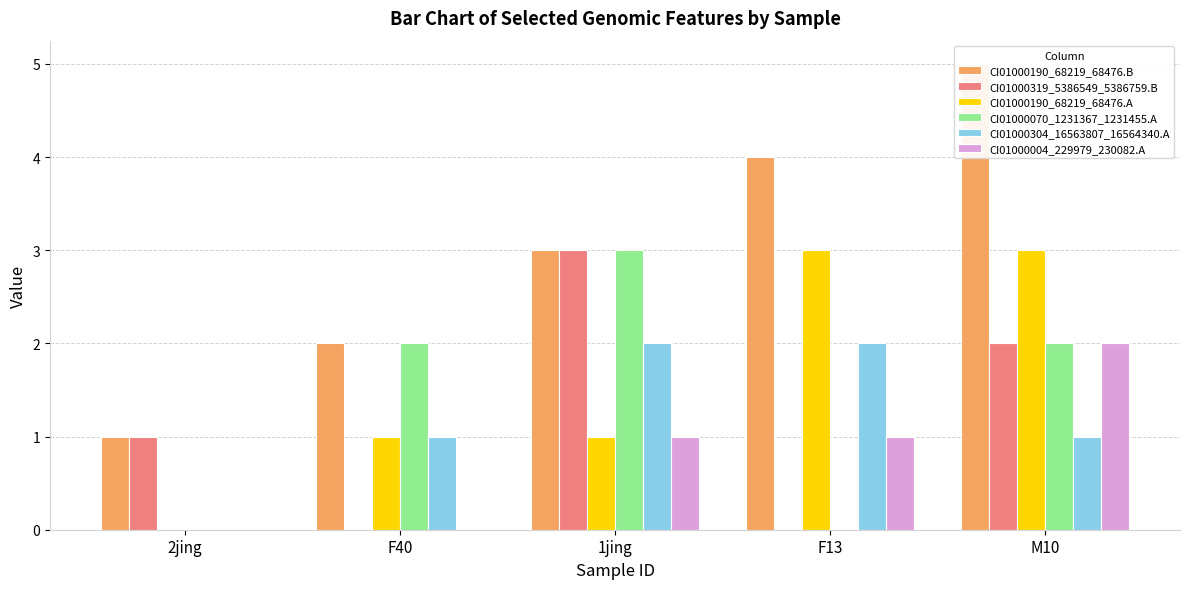

The value of CI01000190_68219_68476.B at 1jing is 3. True or false?

True